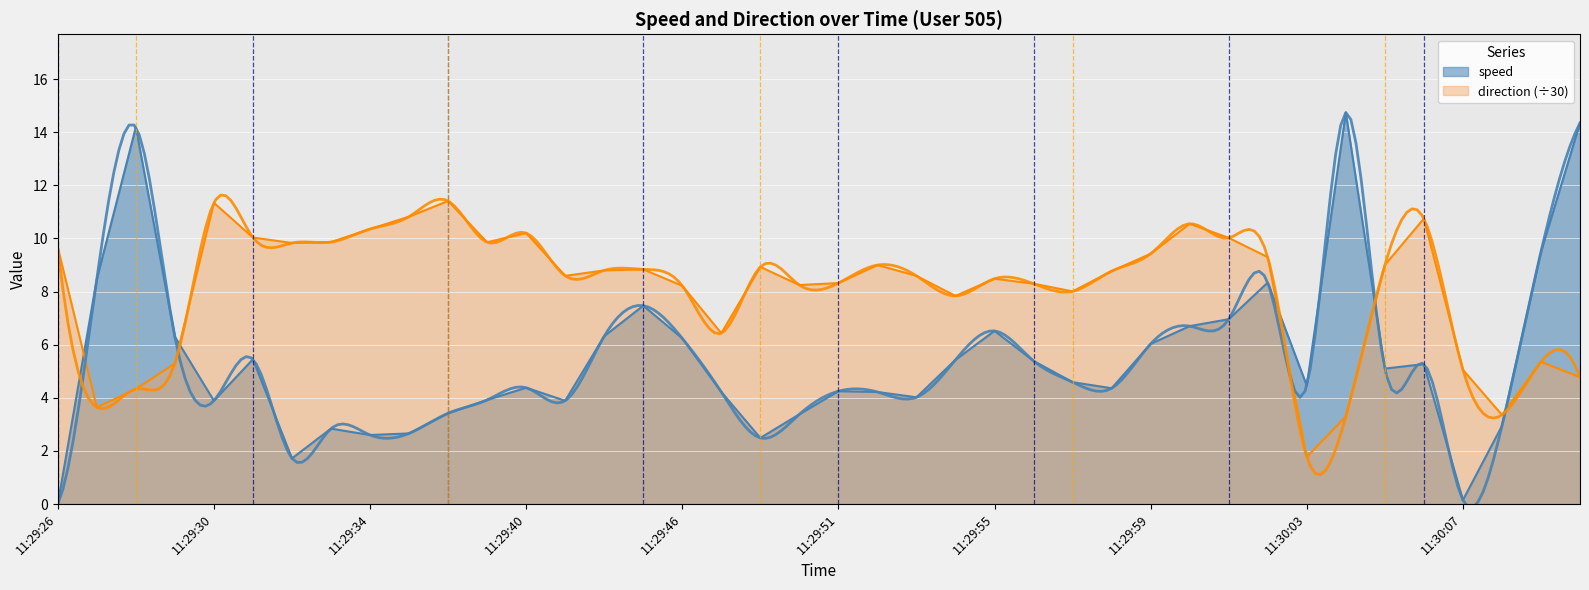

How many values in the direction series are below 8?

11